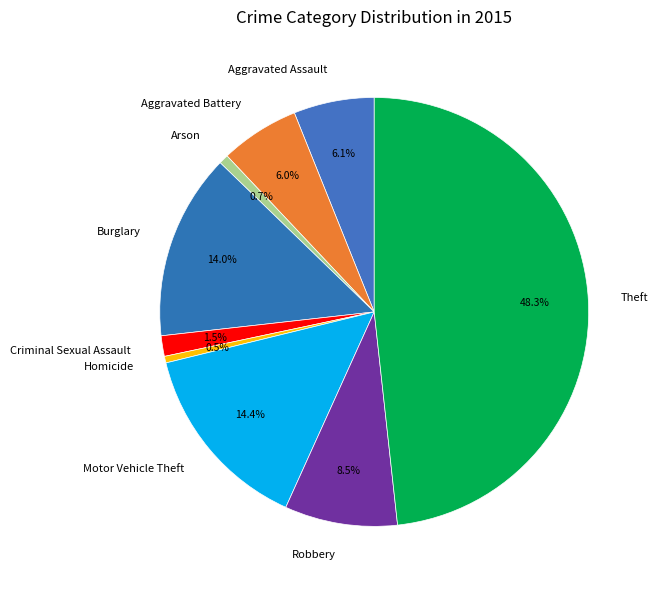

Which slice is the largest?

Theft